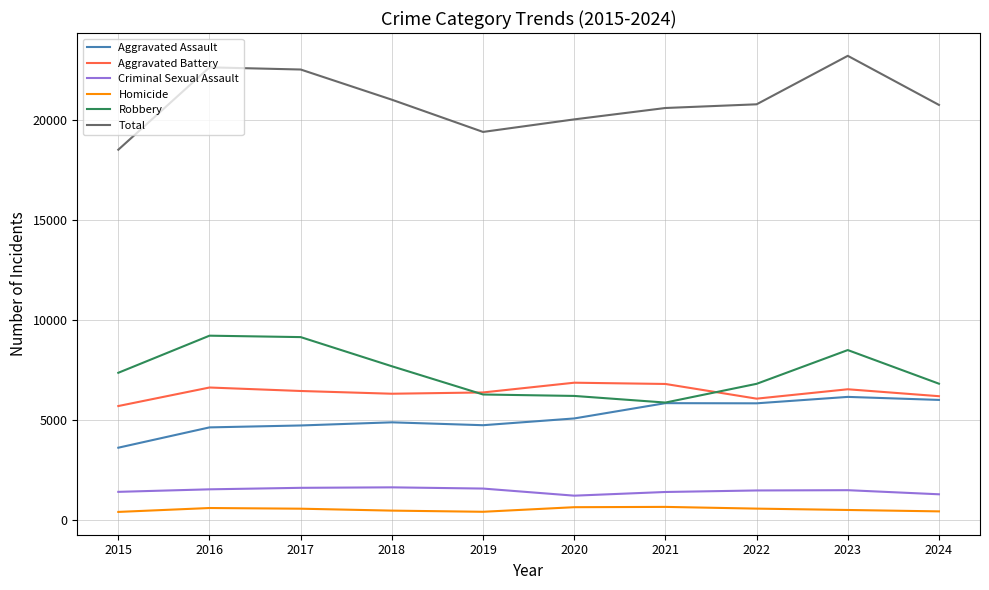

How many series are shown in this chart?

6